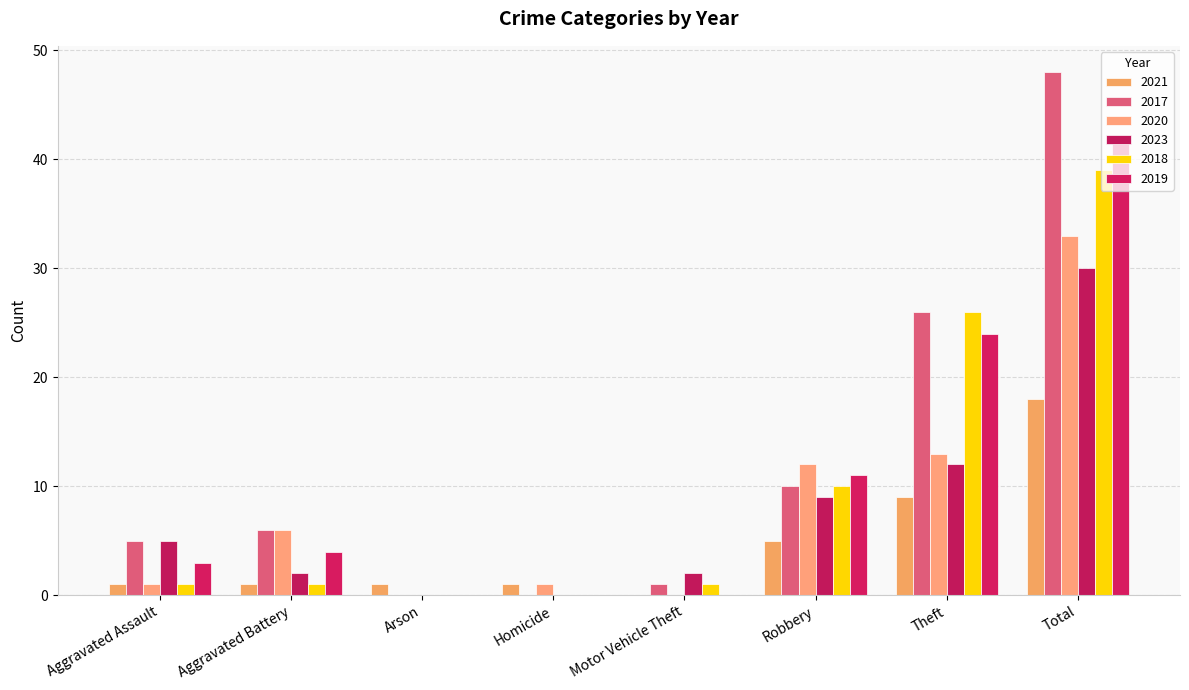

Which series has the widest spread of values?

2017